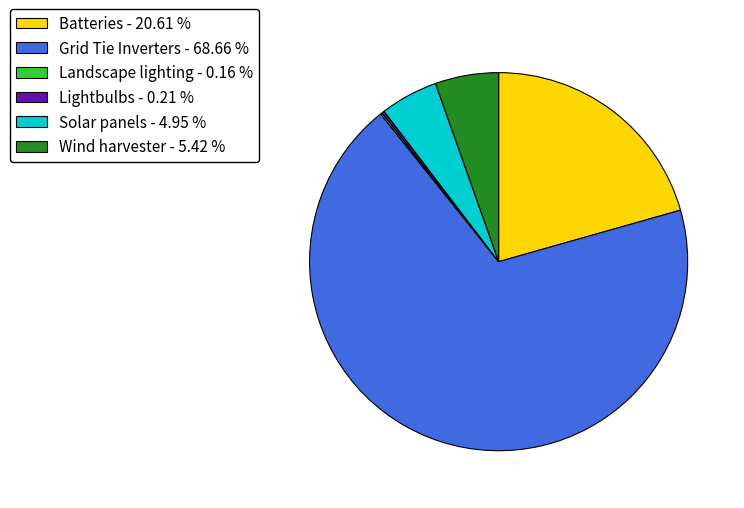

Does Grid Tie Inverters - 68.66 % account for over 50% of the chart?

Yes